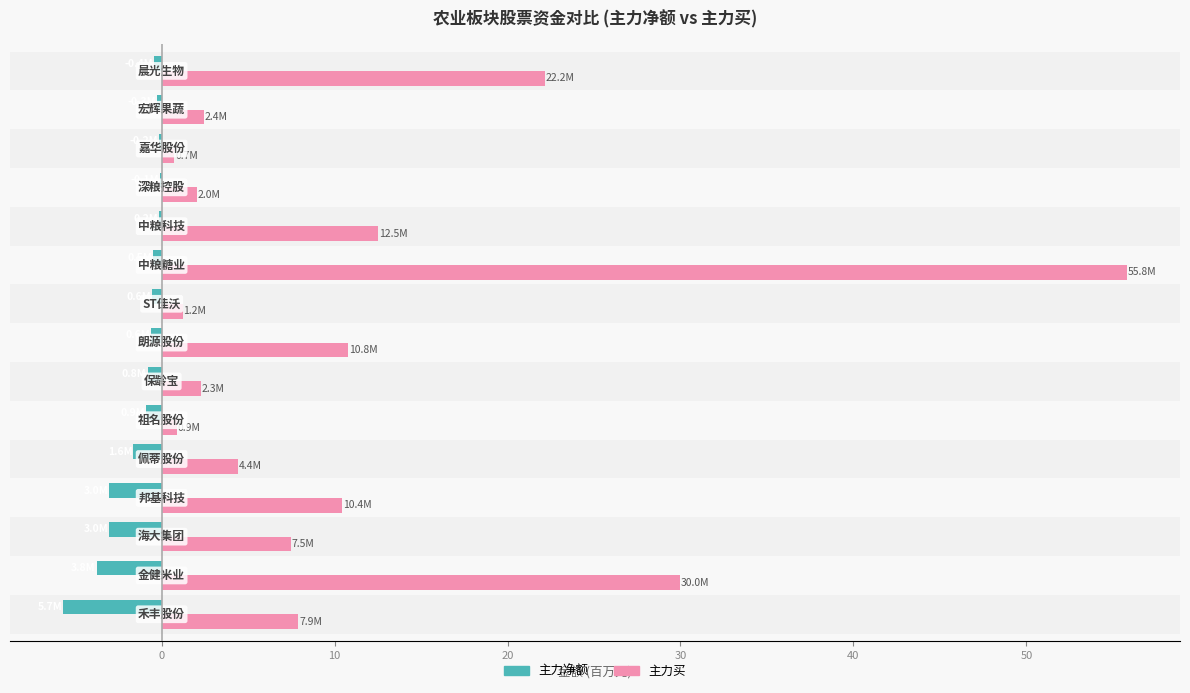

Which series has the largest total across all categories?

主力买